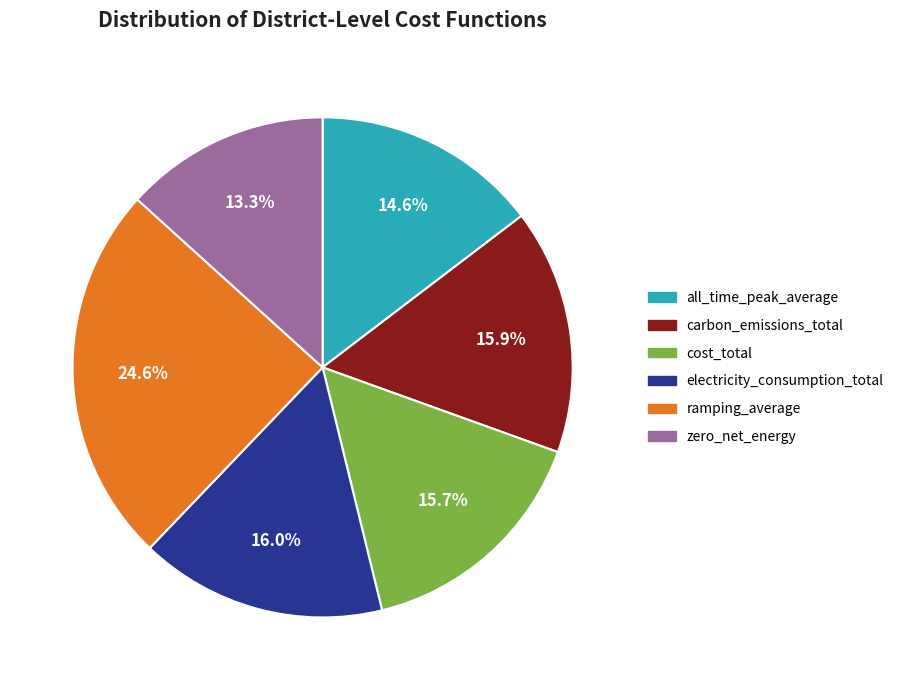

To the nearest percent, what is the average slice percentage?

17%